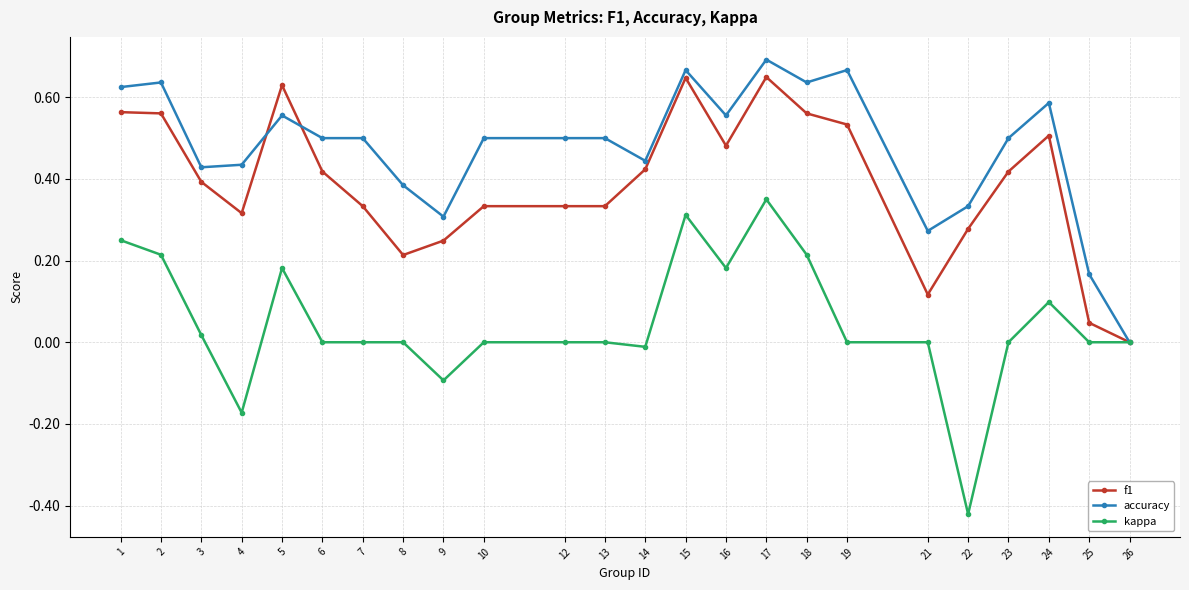

Does the chart display data point markers on the line(s)?

Yes